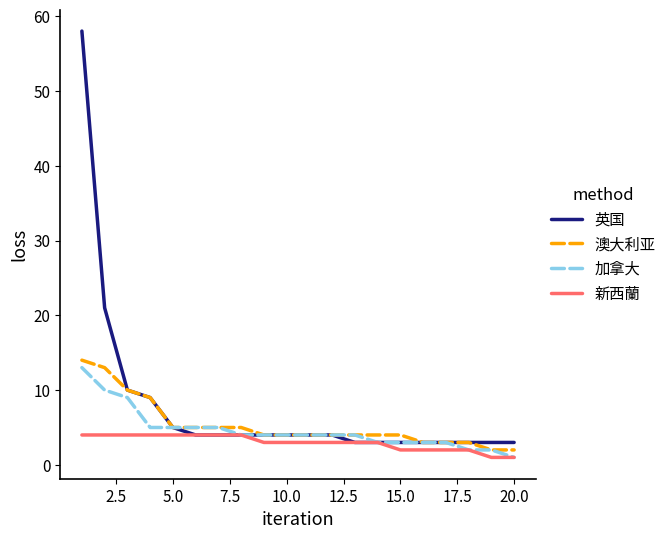

Reading right to left, transcribe all the data shown in this chart.

英国: 3	3	3	3	3	3	3	3	4	4	4	4	4	4	4	5	9	10	21	58
澳大利亚: 2	2	3	3	3	4	4	4	4	4	4	4	5	5	5	5	9	10	13	14
加拿大: 1	2	2	3	3	3	3	4	4	4	4	4	4	5	5	5	5	9	10	13
新西蘭: 1	1	2	2	2	2	3	3	3	3	3	3	4	4	4	4	4	4	4	4